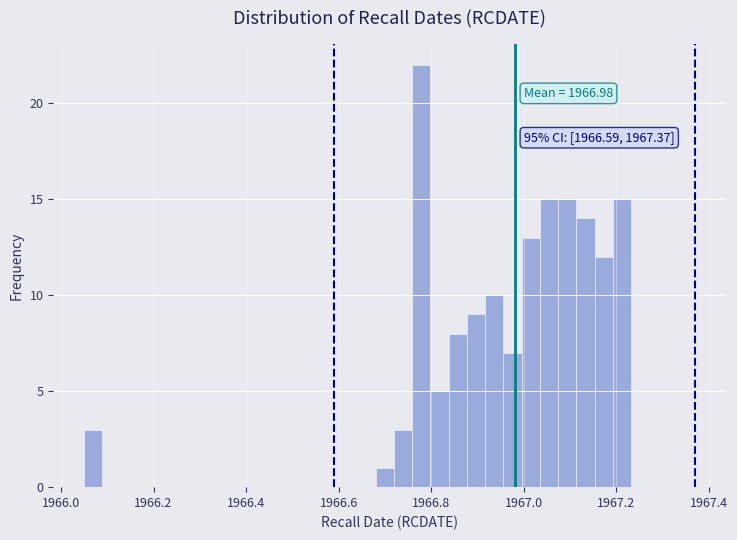

Read against the x-axis, roughly where is the centre of the tallest bar?

1966.78